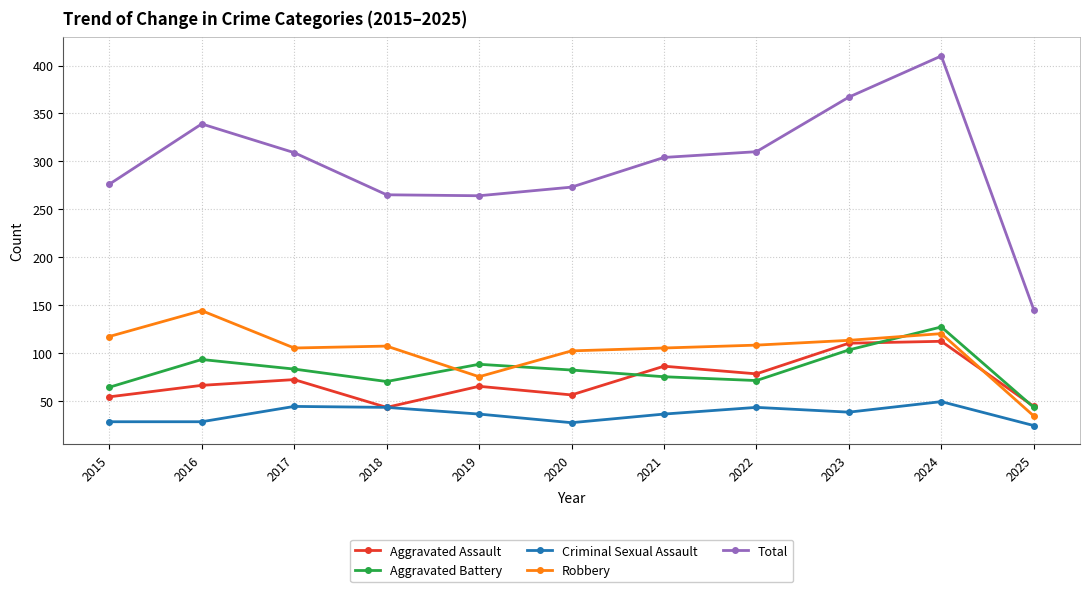

What is the value of the Criminal Sexual Assault point at the 4th from the left?

43